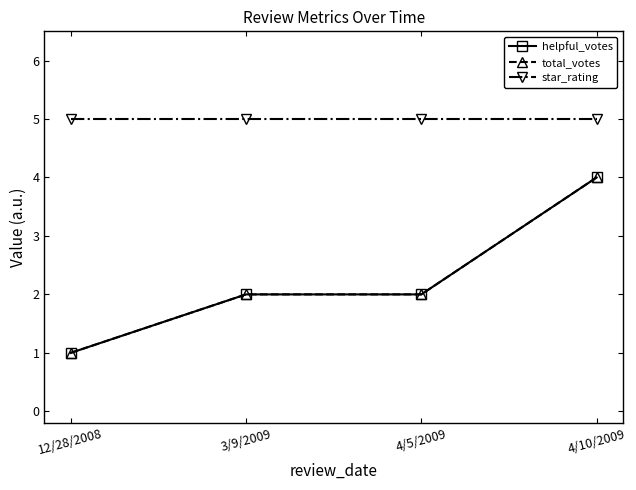

At which label is total_votes closest to 2?

3/9/2009